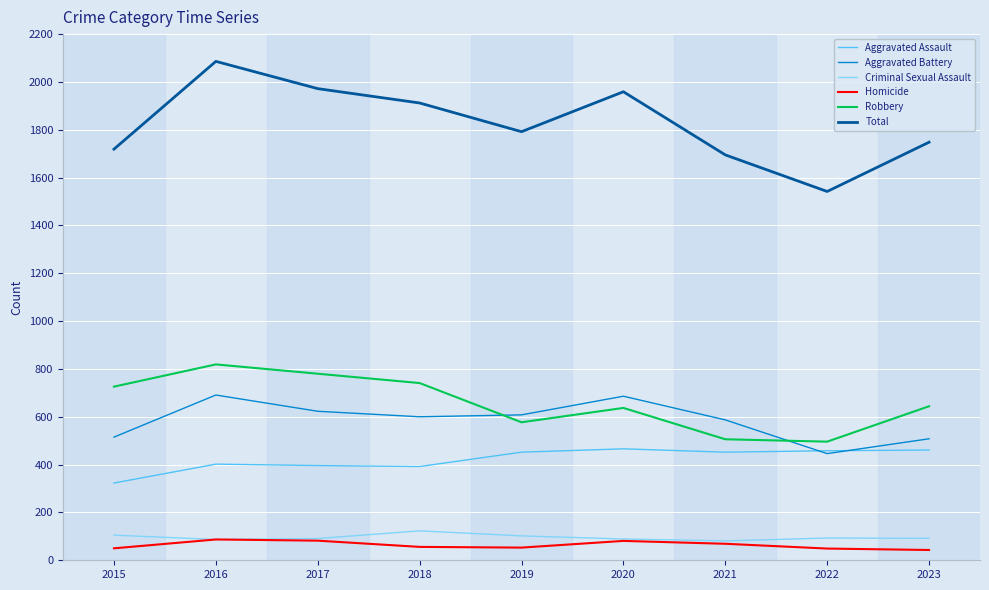

Is it true that Robbery equals 382 at 2018?

False